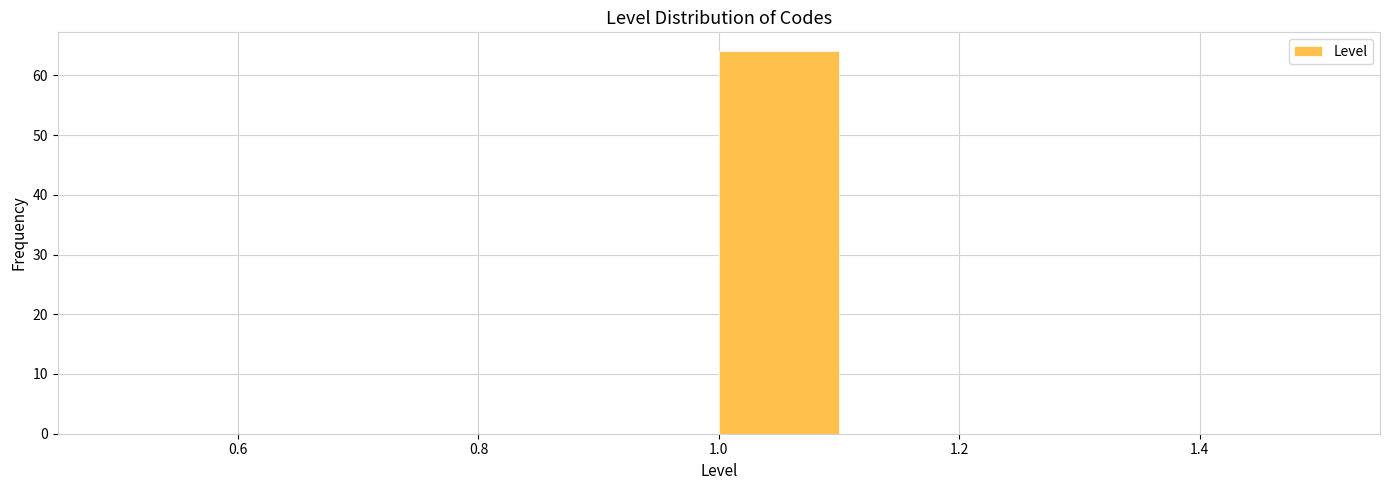

Over which range of the x-axis is the bar tallest?

1.0 to 1.1